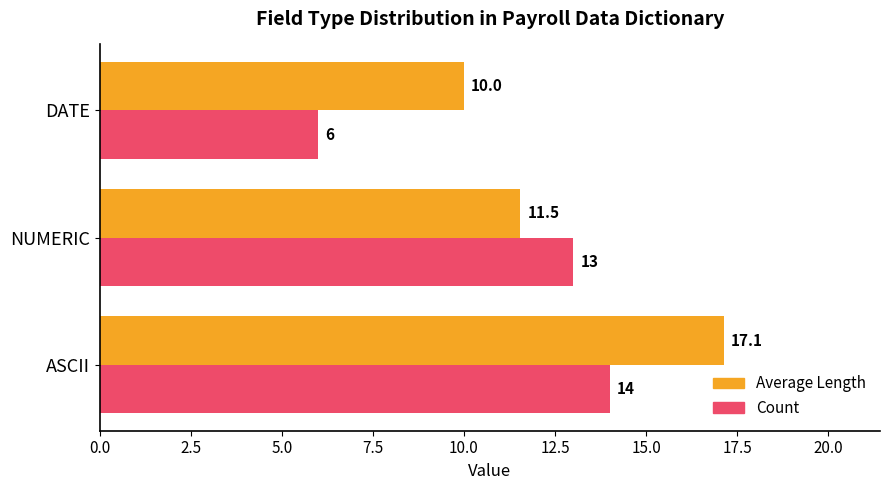

The value of Average Length at ASCII is 17.1. True or false?

True